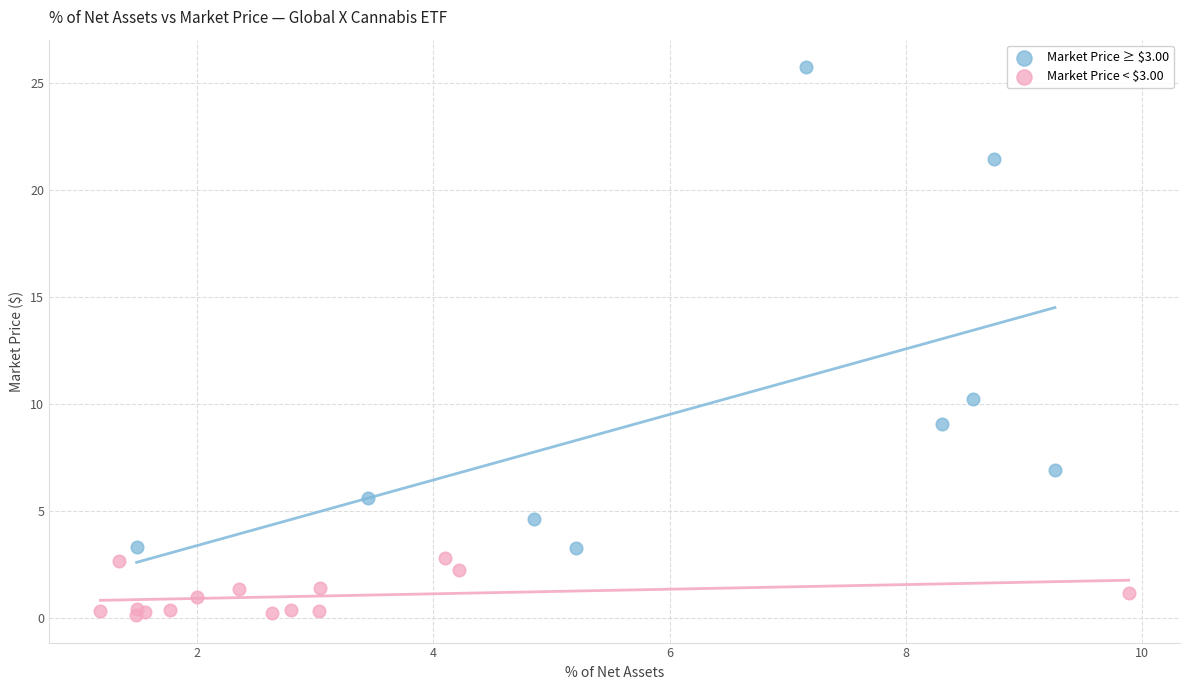

Which series reaches the minimum Y coordinate?

Market Price < $3.00